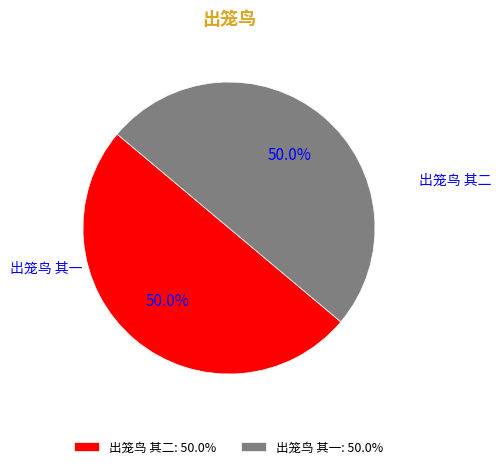

Which category accounts for the majority?

出笼鸟 其二